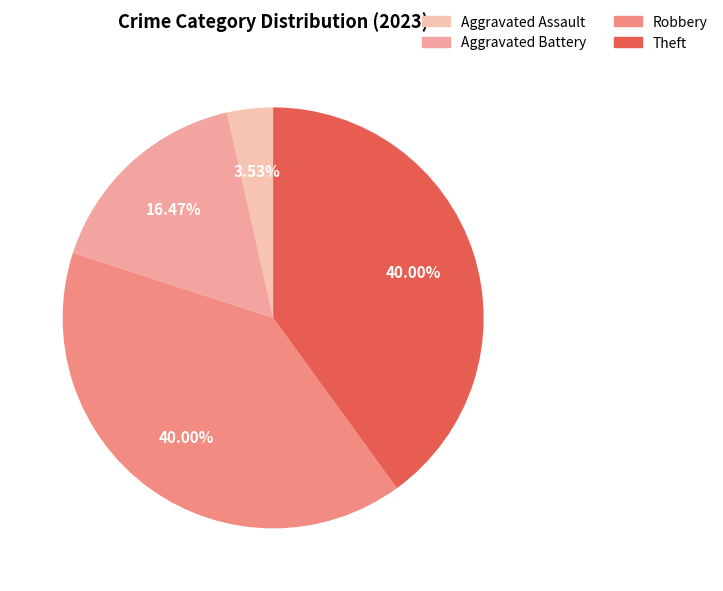

How many segments does this pie chart have?

4